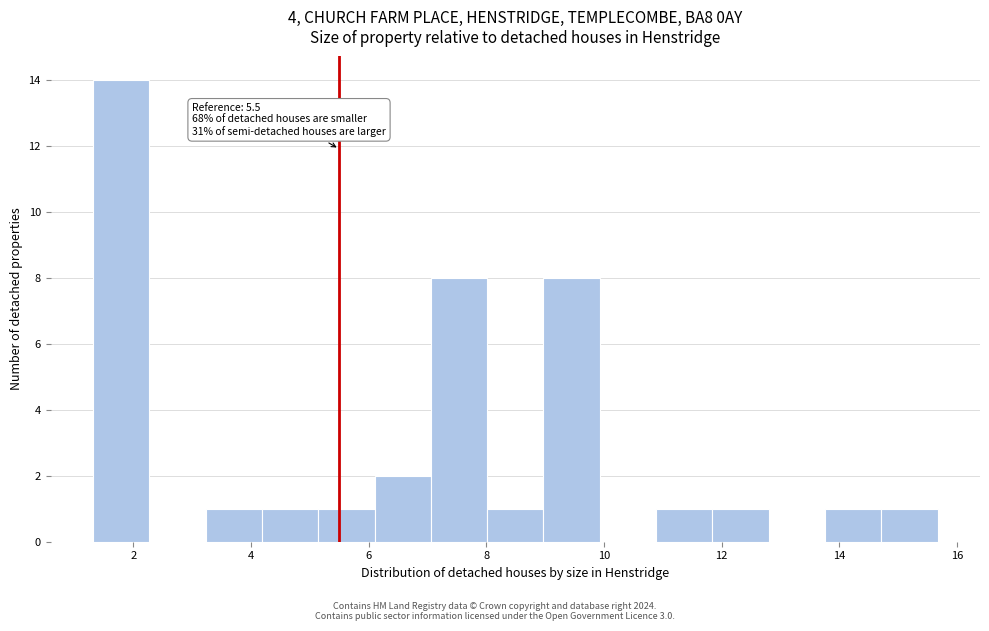

Which range on the x-axis has the tallest bar?

1.4 to 2.2